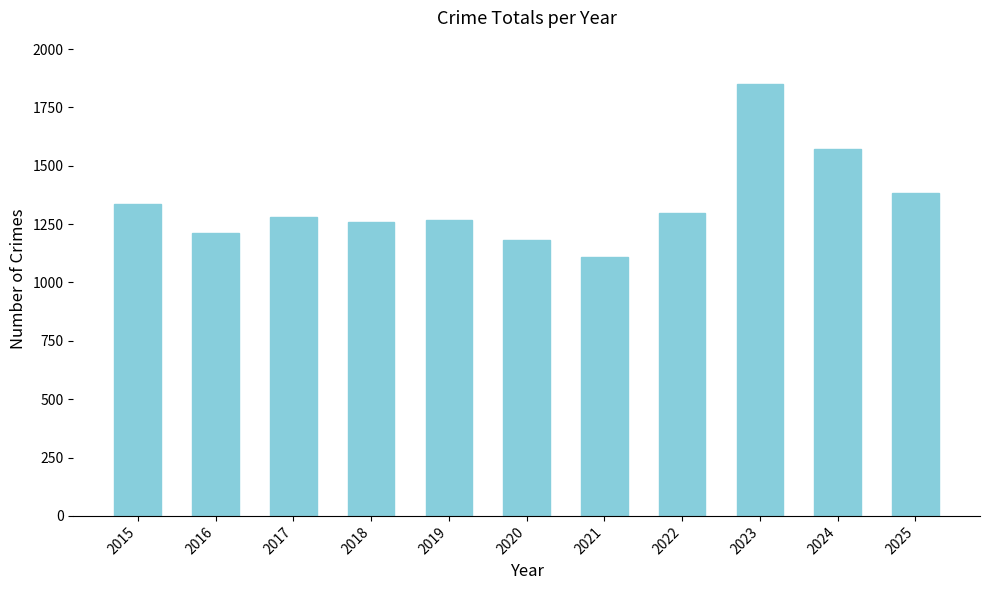

What is the change in value from 2022 to 2025?

+86